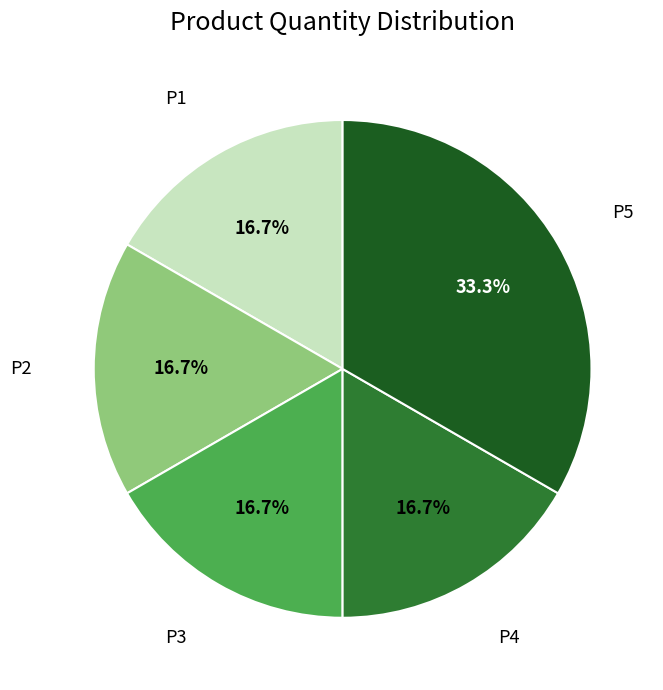

Count the number of slices in the pie.

5